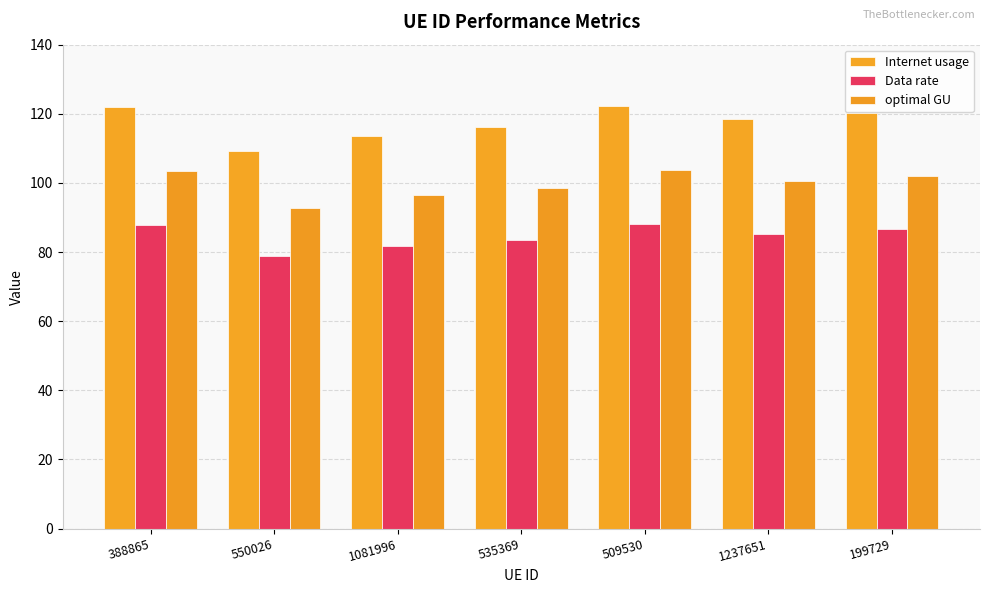

What is the value of the optimal GU bar at the 6th from the left?

100.5